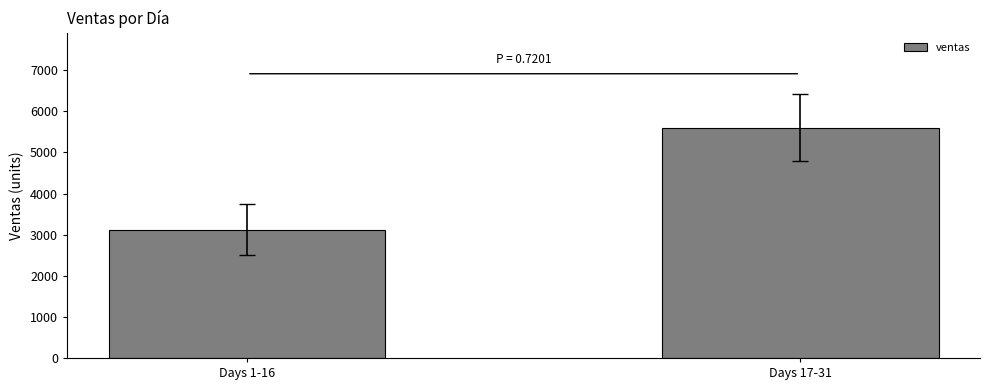

What position from the right is Days 17-31?

1